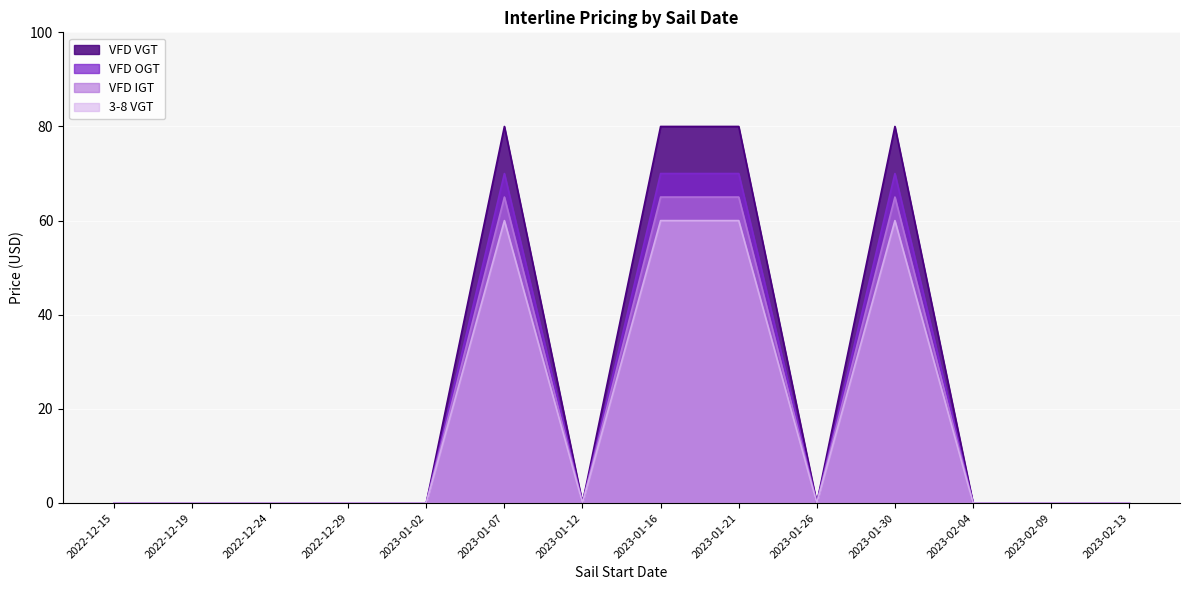

What is the maximum value shown in the chart?

80